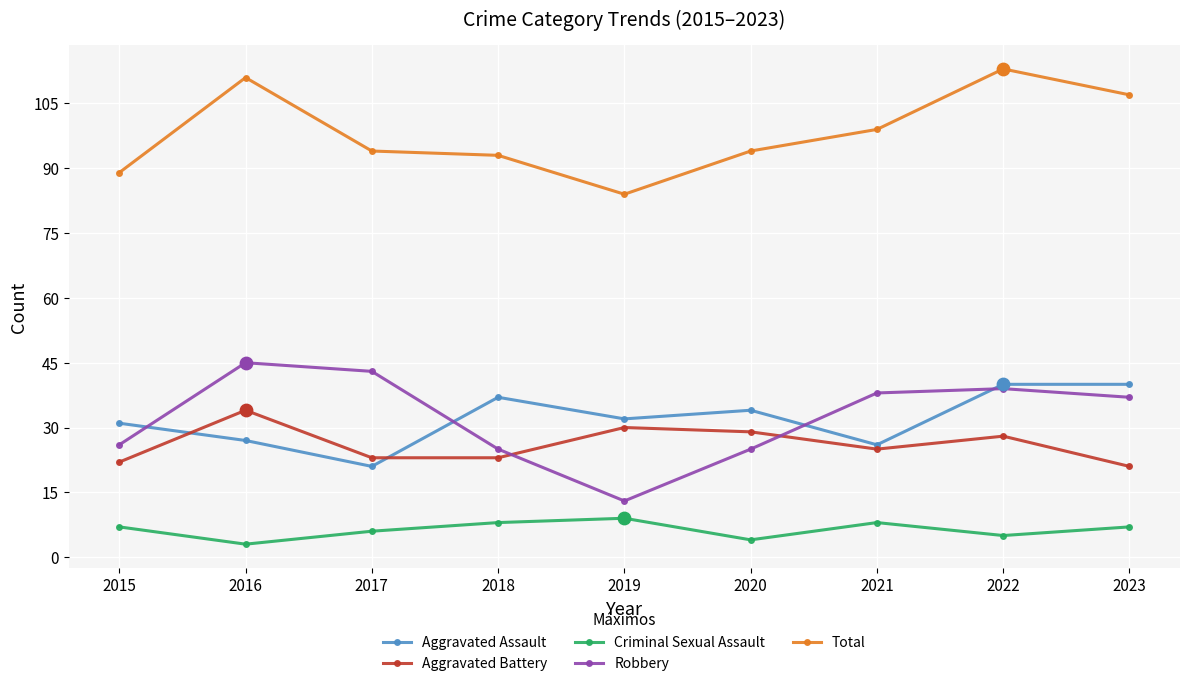

Which series has the largest total across all categories?

Total